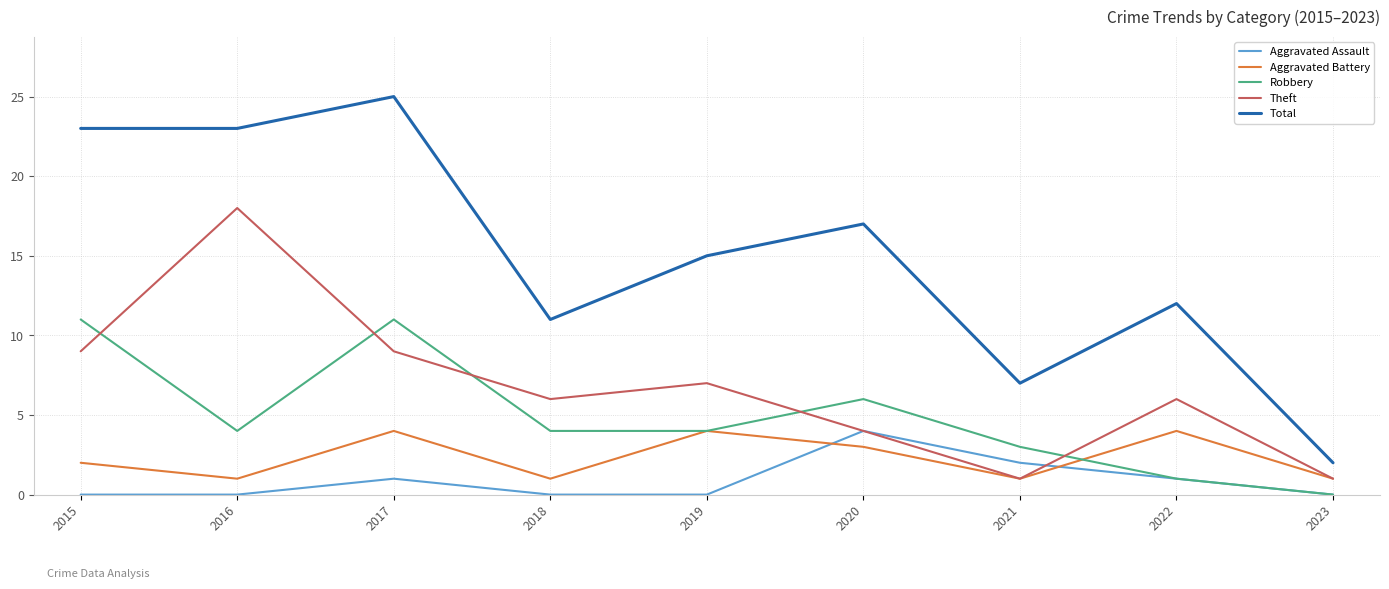

Which series has the largest range (max minus min)?

Total